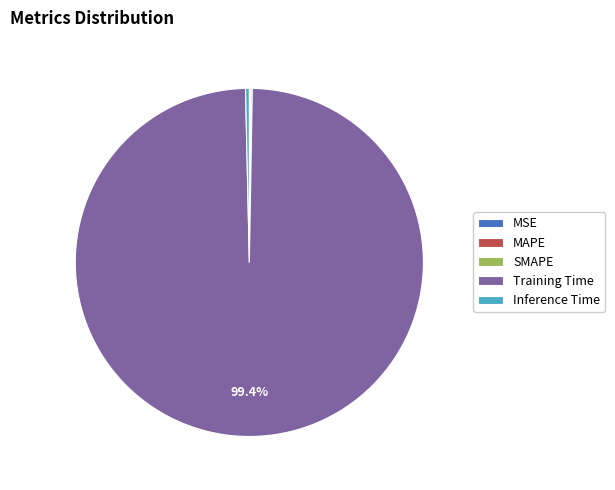

Which has a higher value, Inference Time or Training Time?

Training Time